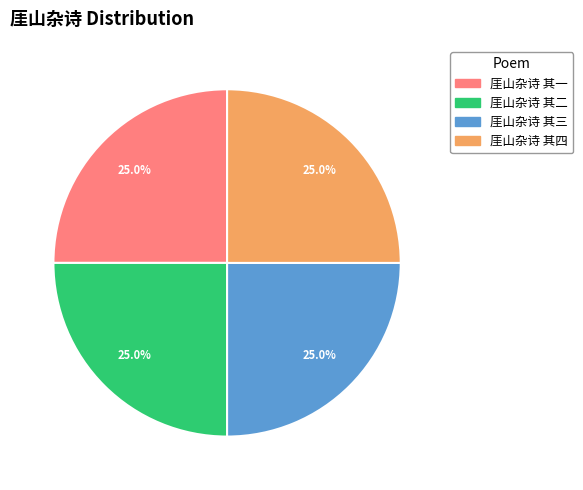

Combined, what portion of the pie is 厓山杂诗 其一 and 厓山杂诗 其四?

50.0%